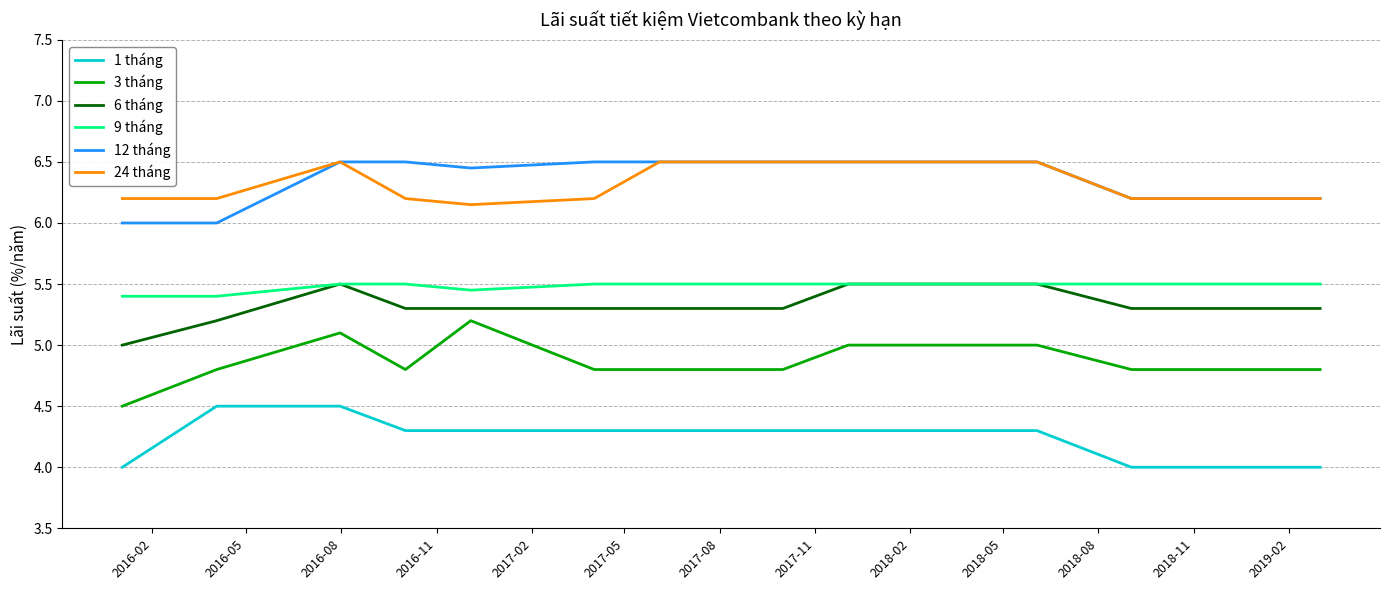

What is the smallest value displayed?

4.0